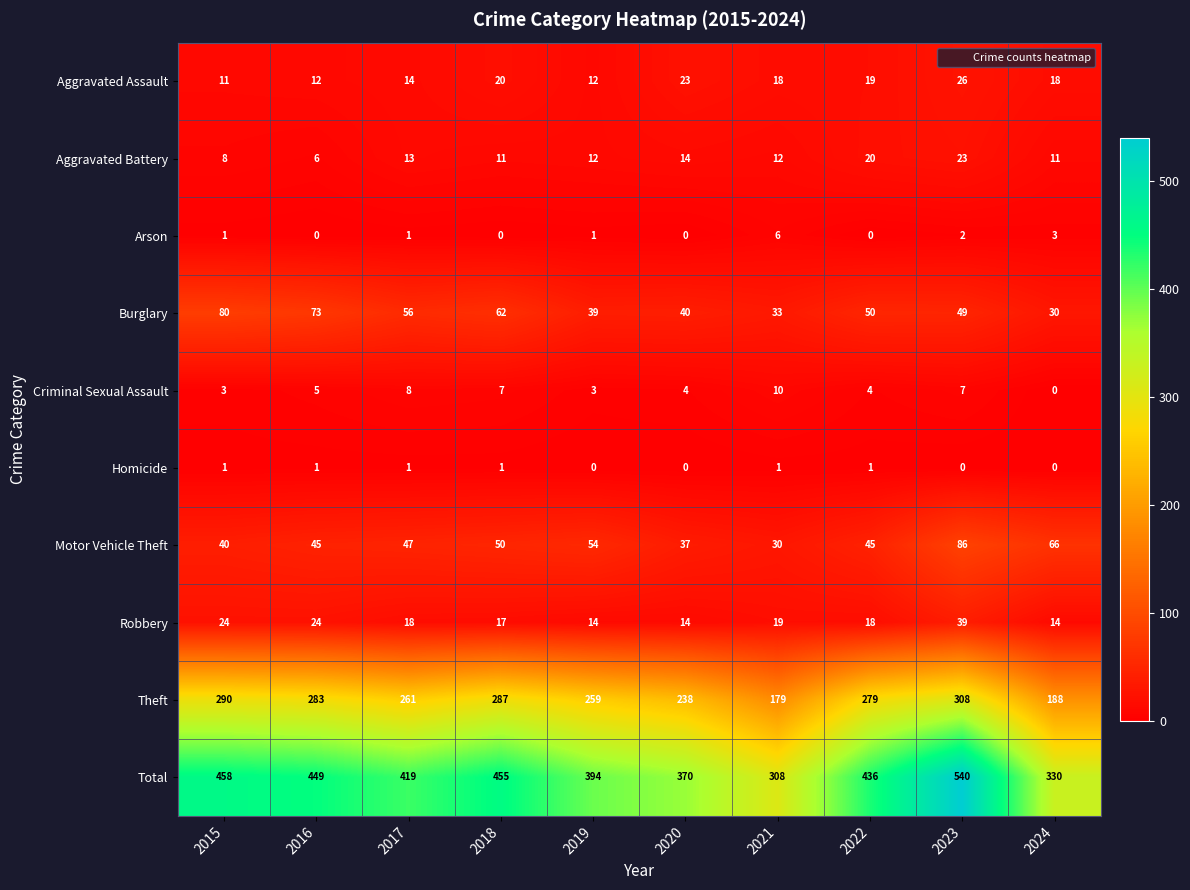

Read the Robbery value at 2017.

18